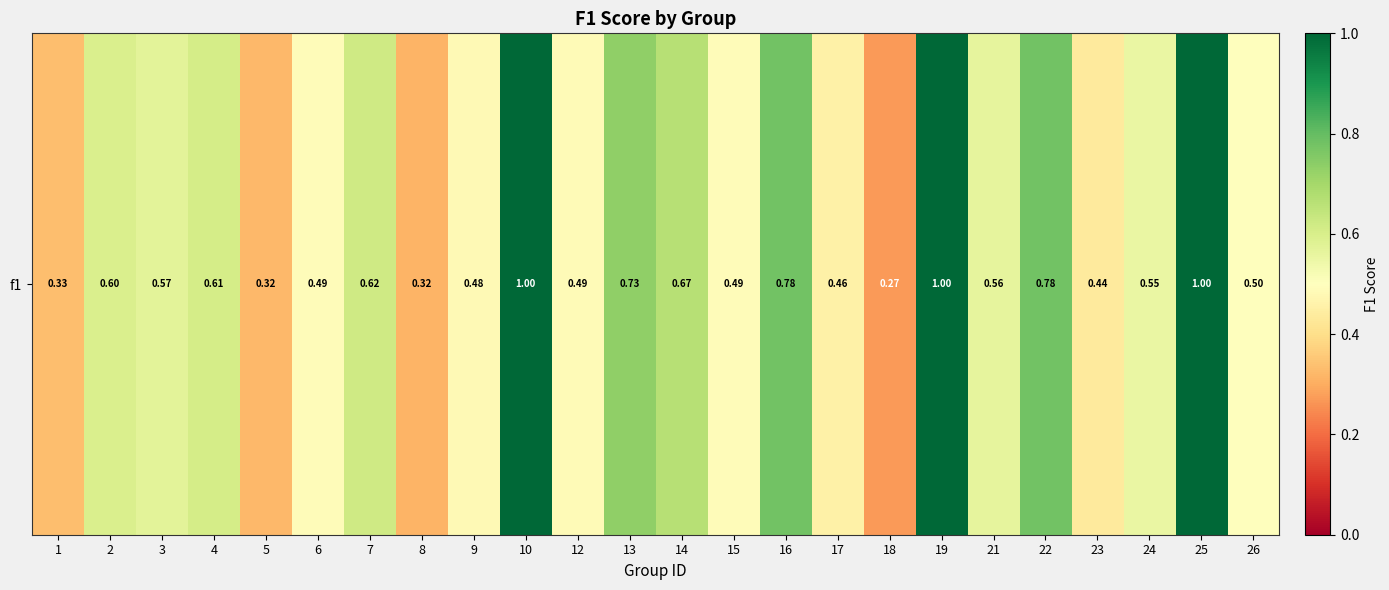

The chart shows a value of 0.3 at 10. True or false?

False